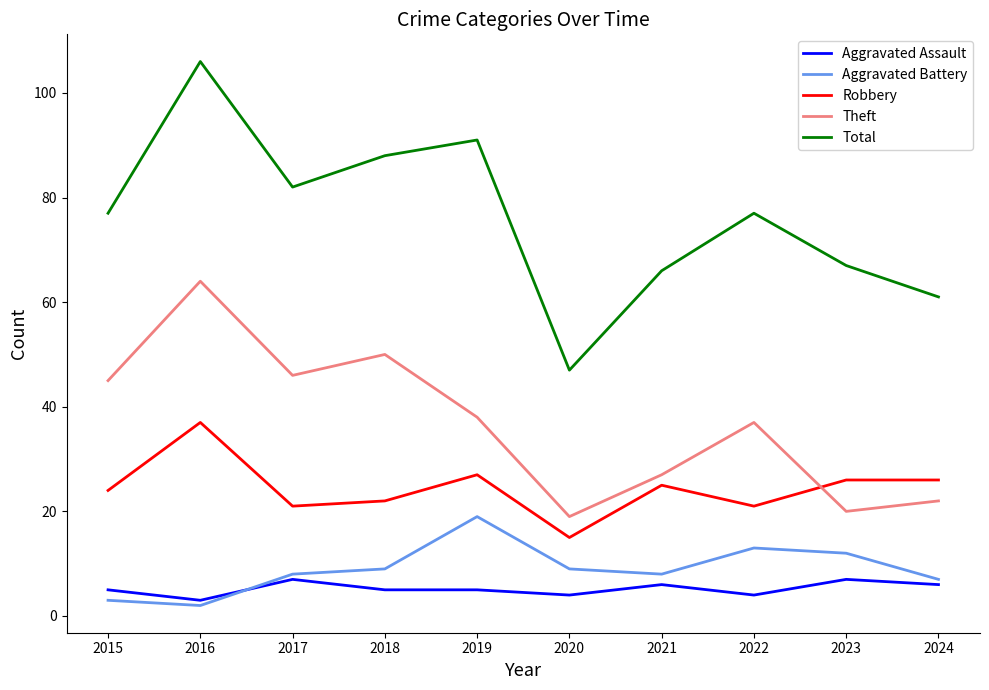

At which label is Theft closest to 41?

2019